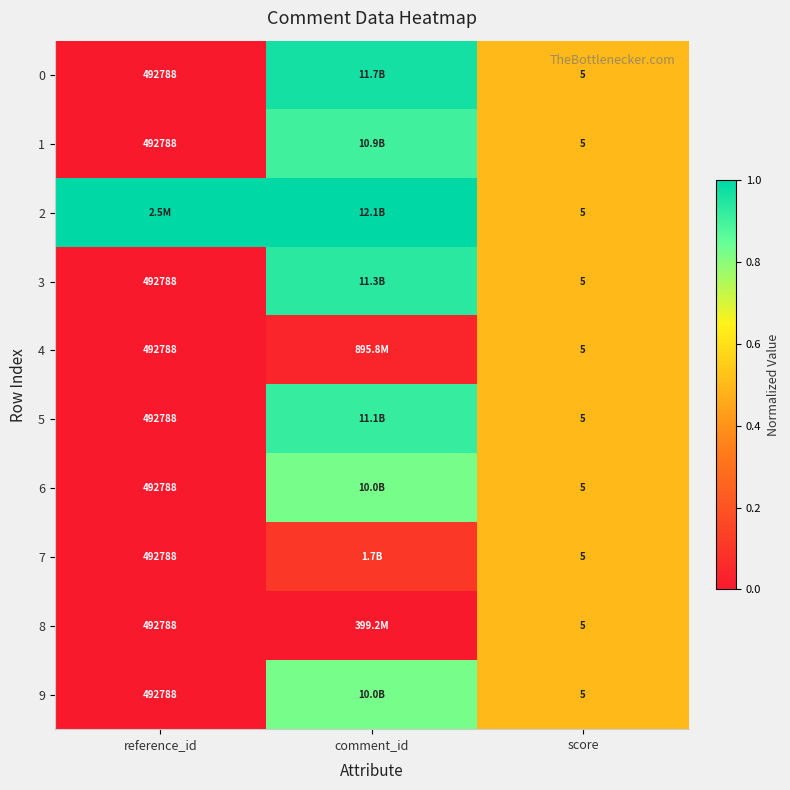

How many data points does each series have?

3